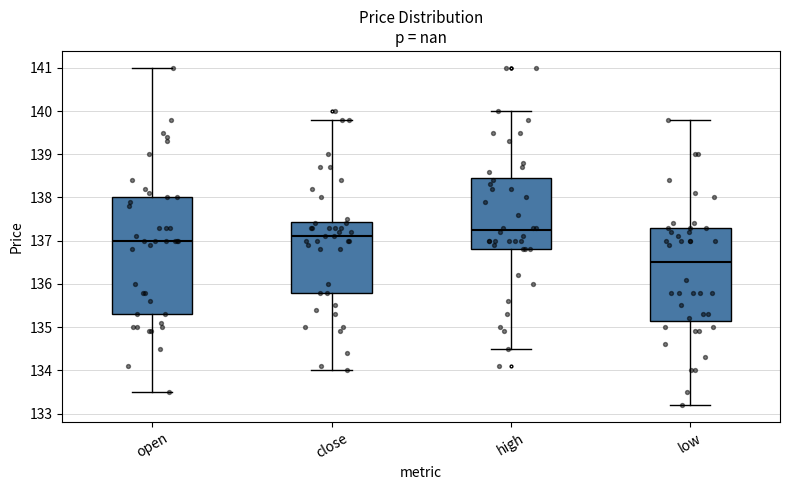

Reading left to right, read every box against the y-axis: the position of its median line, the range the box covers, and the ends of its whiskers. The values are not printed on the chart, so give them approximately, as read against the axis.

open: median 137.0, box 135.3 to 138.0, whiskers 133.5 to 141.0
close: median 137.1, box 135.8 to 137.4, whiskers 134.0 to 139.8
high: median 137.3, box 136.8 to 138.5, whiskers 134.5 to 140.0
low: median 136.5, box 135.2 to 137.3, whiskers 133.2 to 139.8